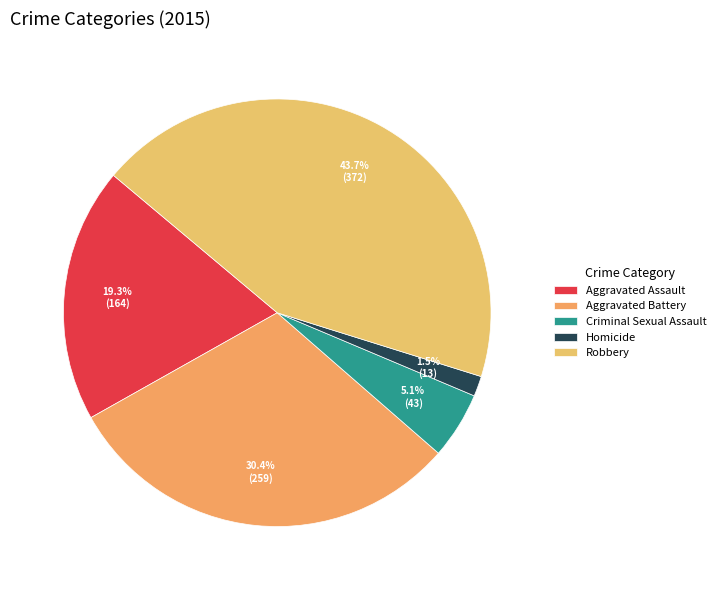

How many slices are in this pie chart?

5